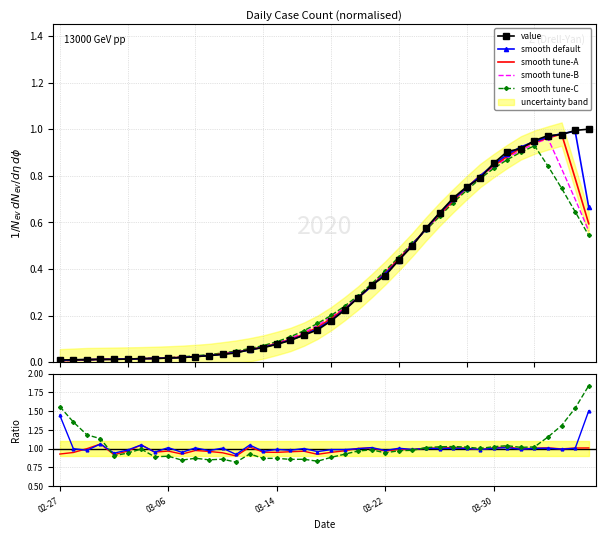

At which category does the data reach its first local valley?

2020-03-02